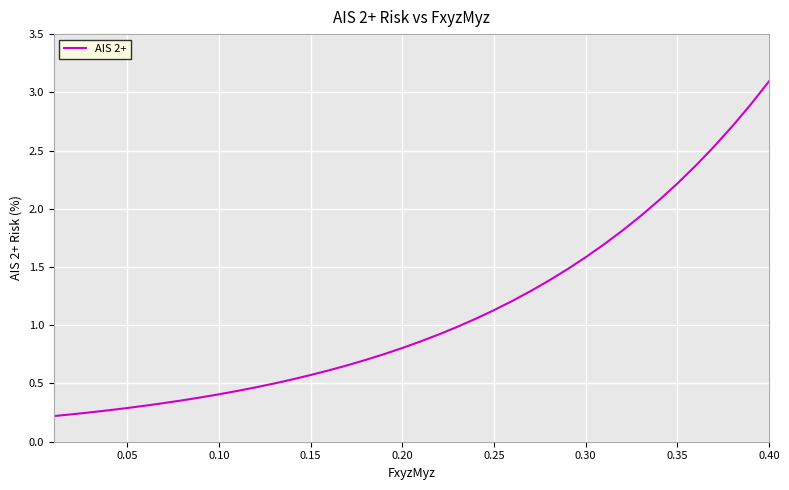

What is the difference between the maximum and minimum values?

2.9